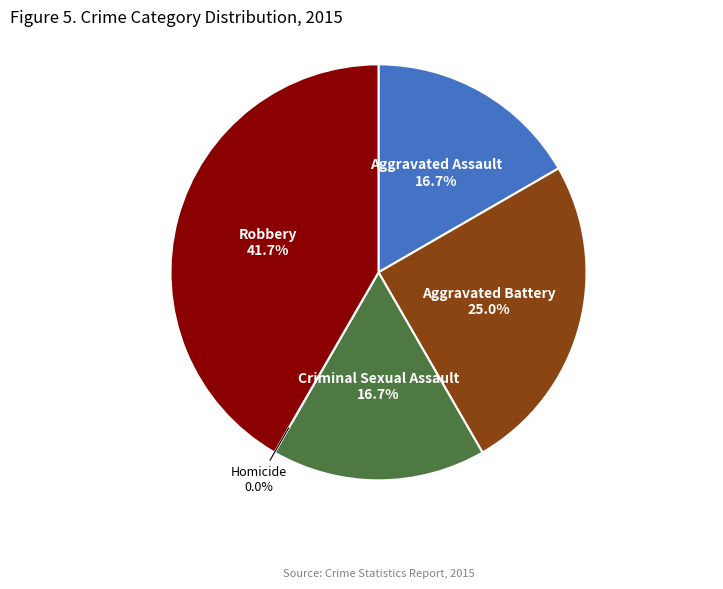

What portion of the pie excludes Aggravated Assault?

83.3%